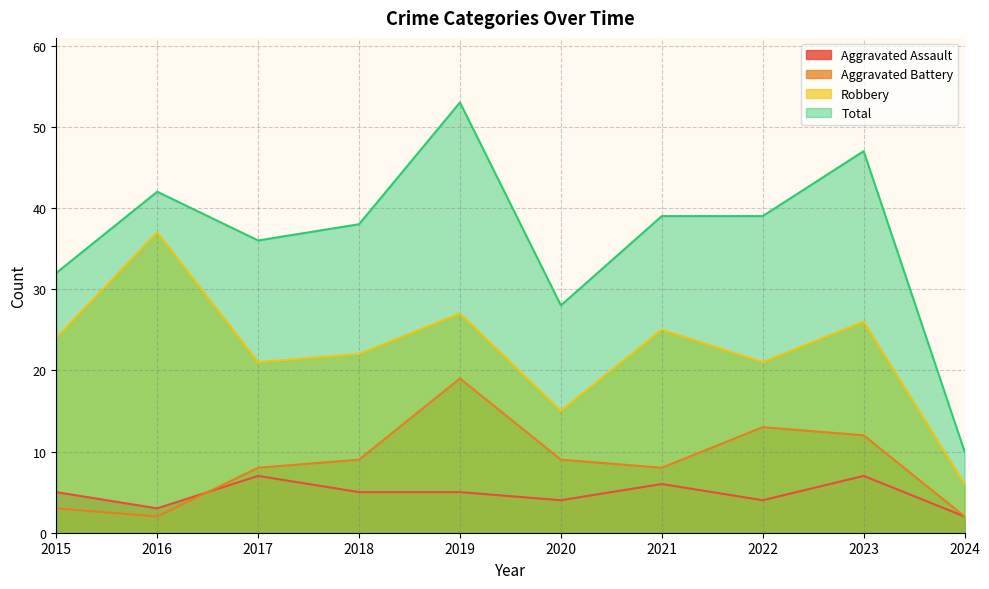

What is the difference between the Aggravated Assault values at 2017 and 2016?

4